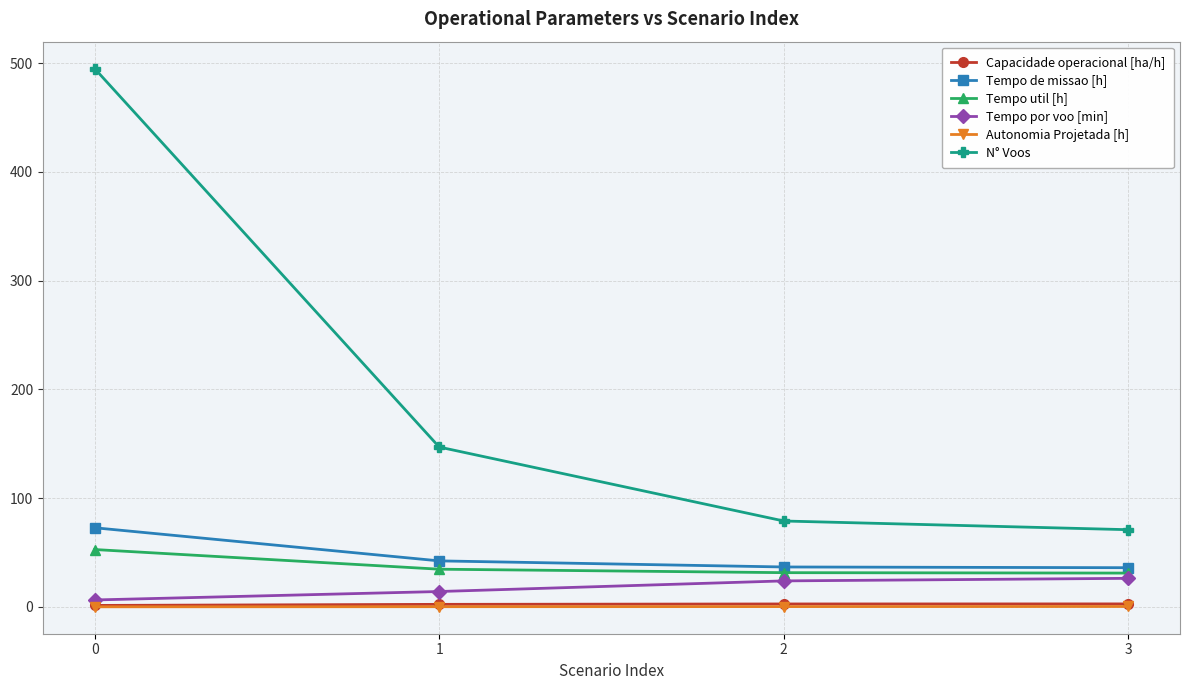

The value of Tempo por voo [min] at 3 is 26.3. True or false?

True